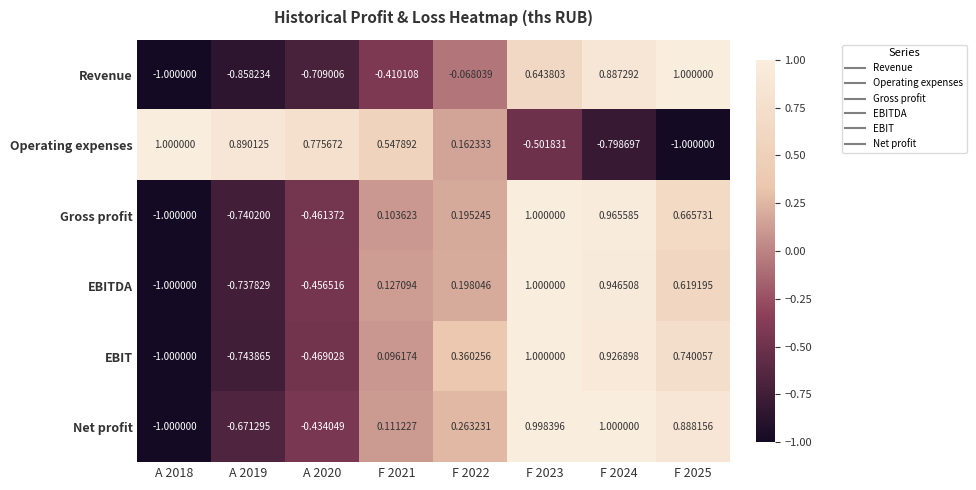

Which series changed the most between A 2019 and F 2021?

EBITDA